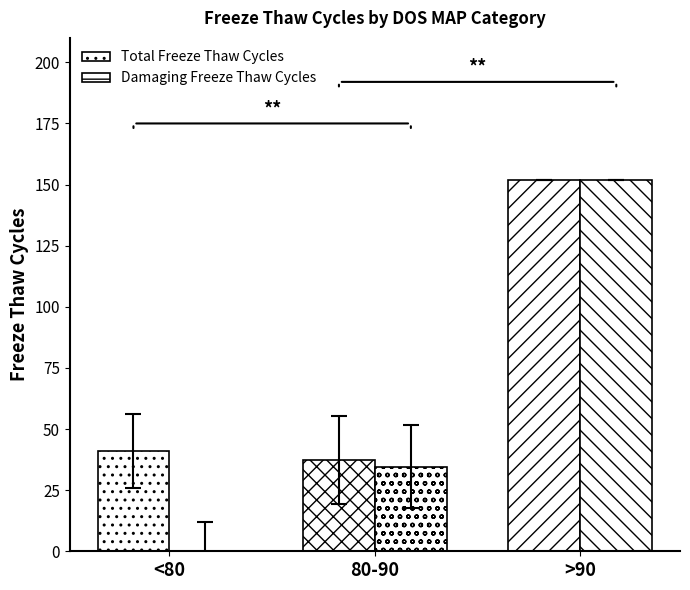

What is the average value of the Damaging Freeze Thaw Cycles series?

62.2